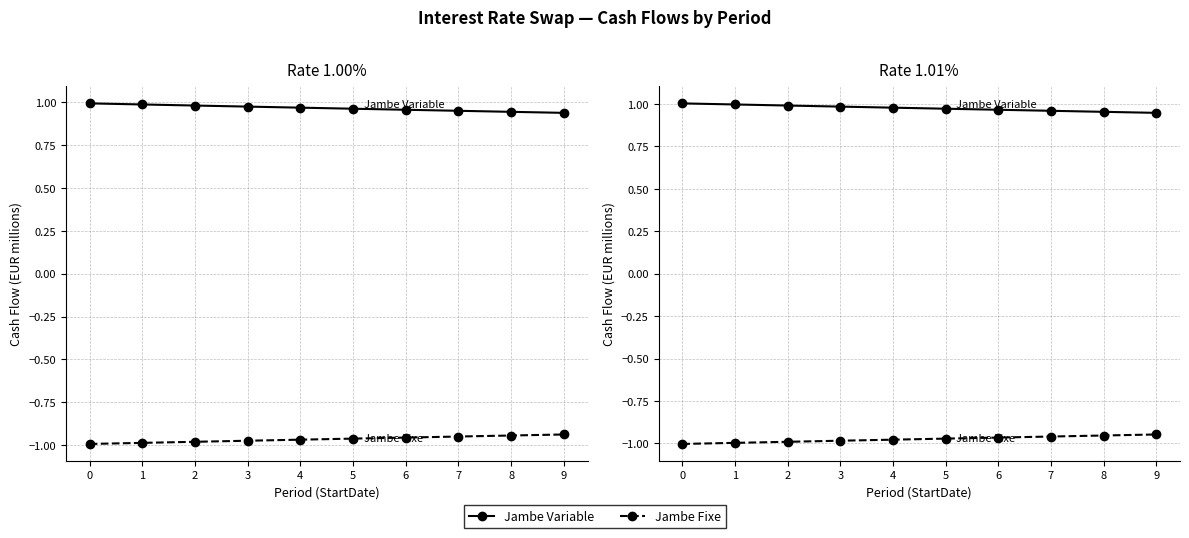

At which label is Jambe Fixe closest to 0?

9